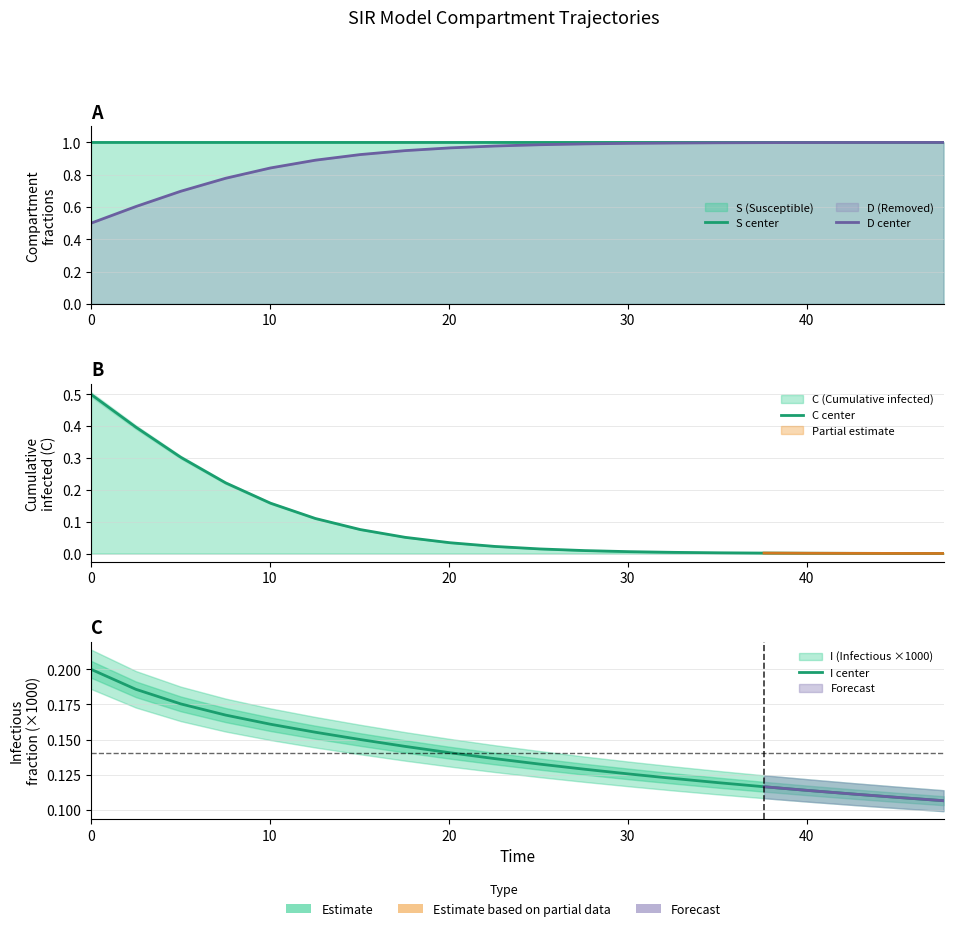

What are all the series names shown in the legend?

S center, D center, C center, I center